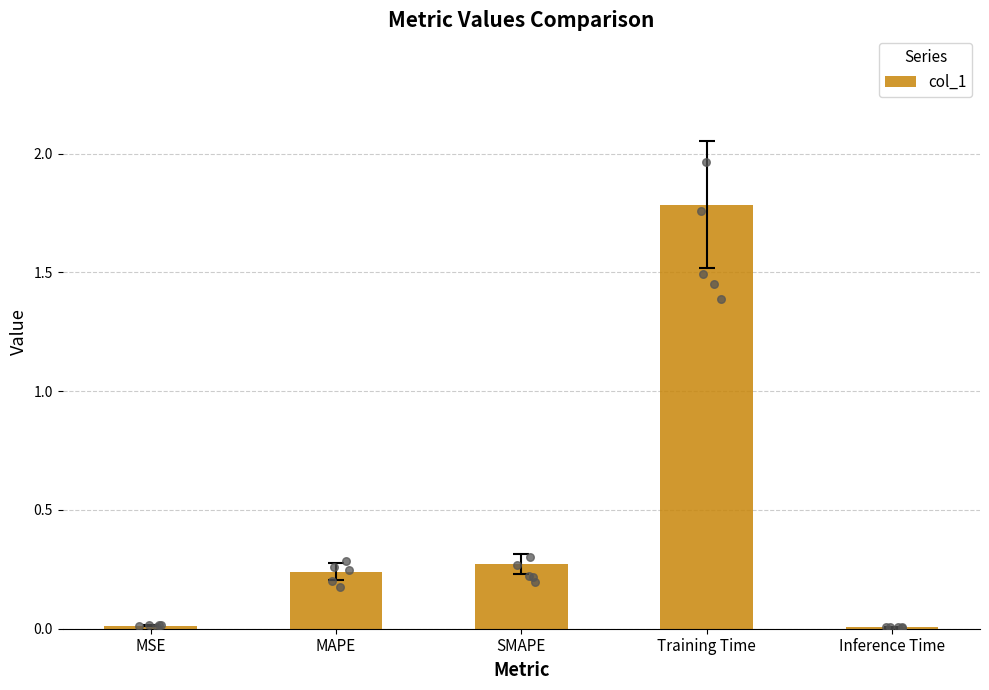

Which has a higher value, Inference Time or SMAPE?

SMAPE